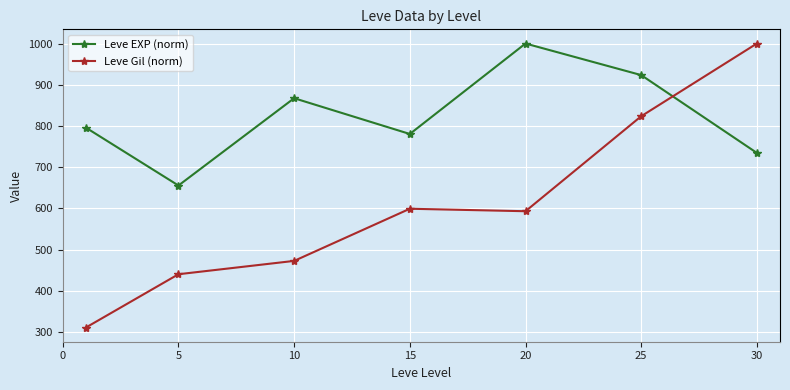

What is the minimum value for Leve Gil (norm)?

311.2